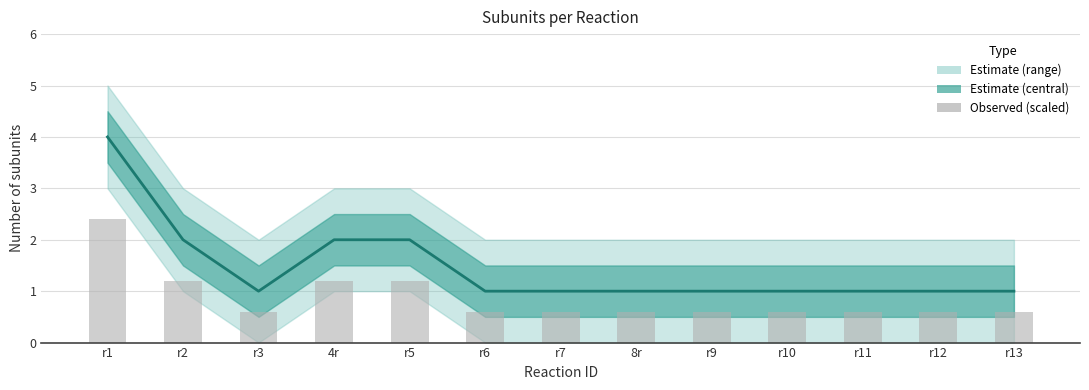

Which category has the lowest value across all series?

r3